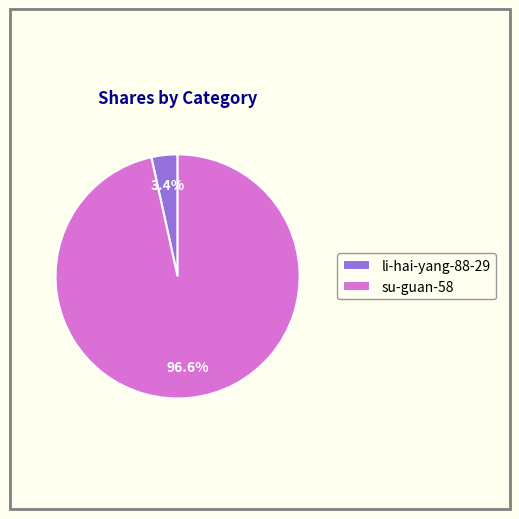

How much of the chart is everything except su-guan-58?

3.4%